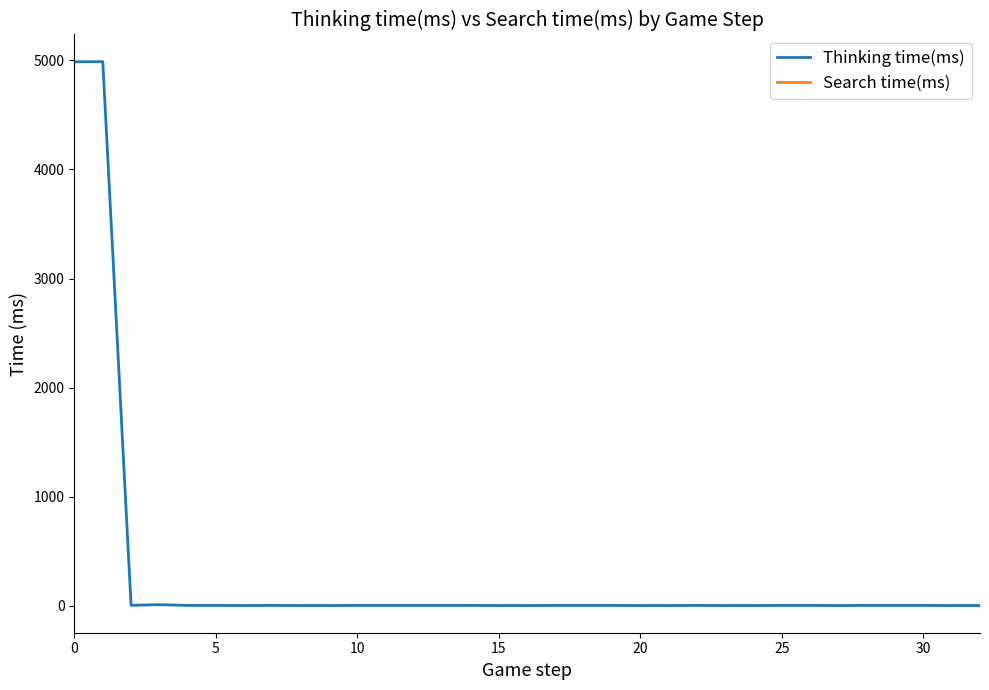

True or false: Thinking time(ms) and Search time(ms) intersect in this chart.

False